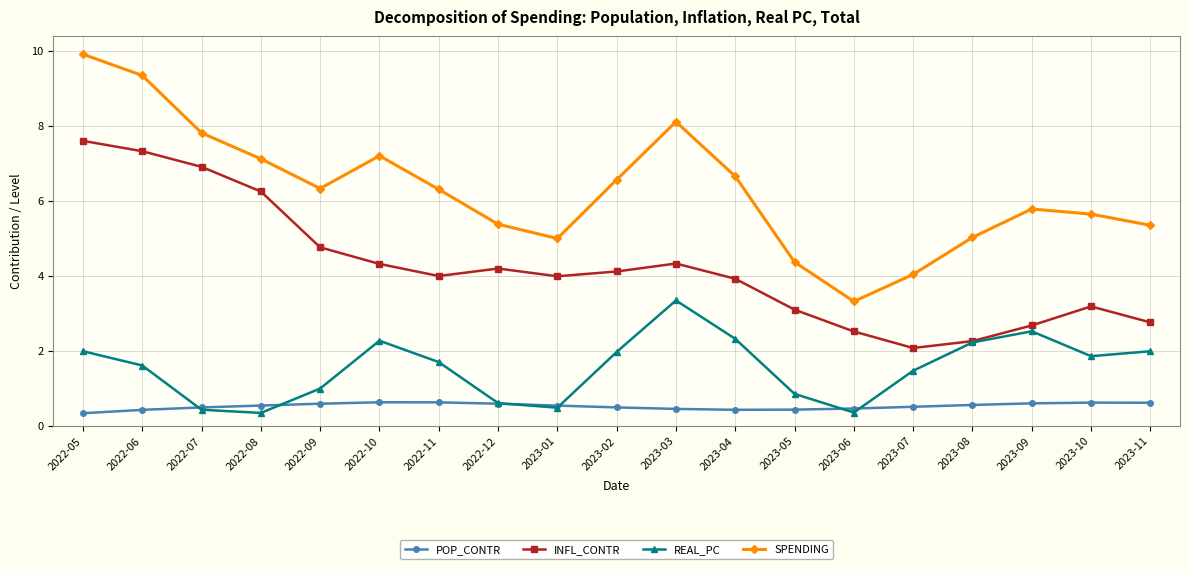

How many lines are shown in the chart?

4